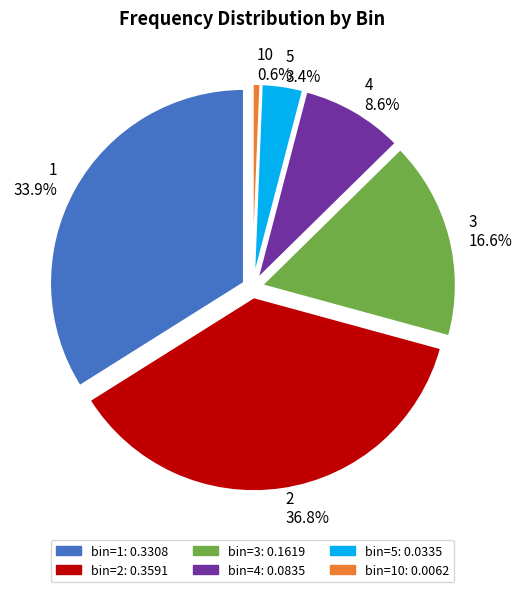

To the nearest percent, what is the difference between the largest and smallest slice percentages?

36%